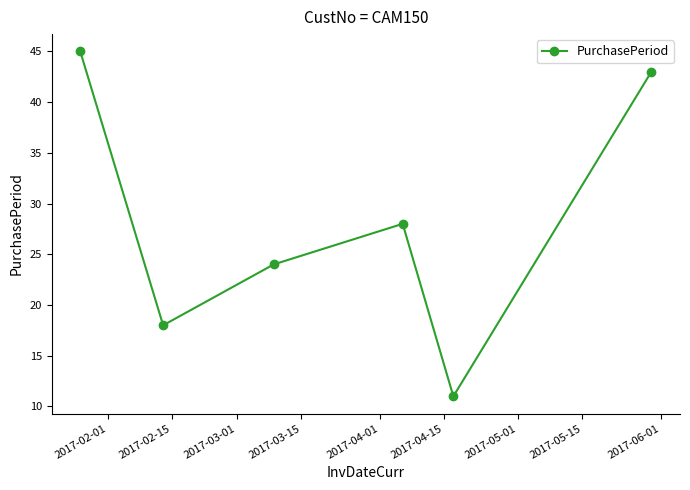

What is the value of the 6th point from the left?

43